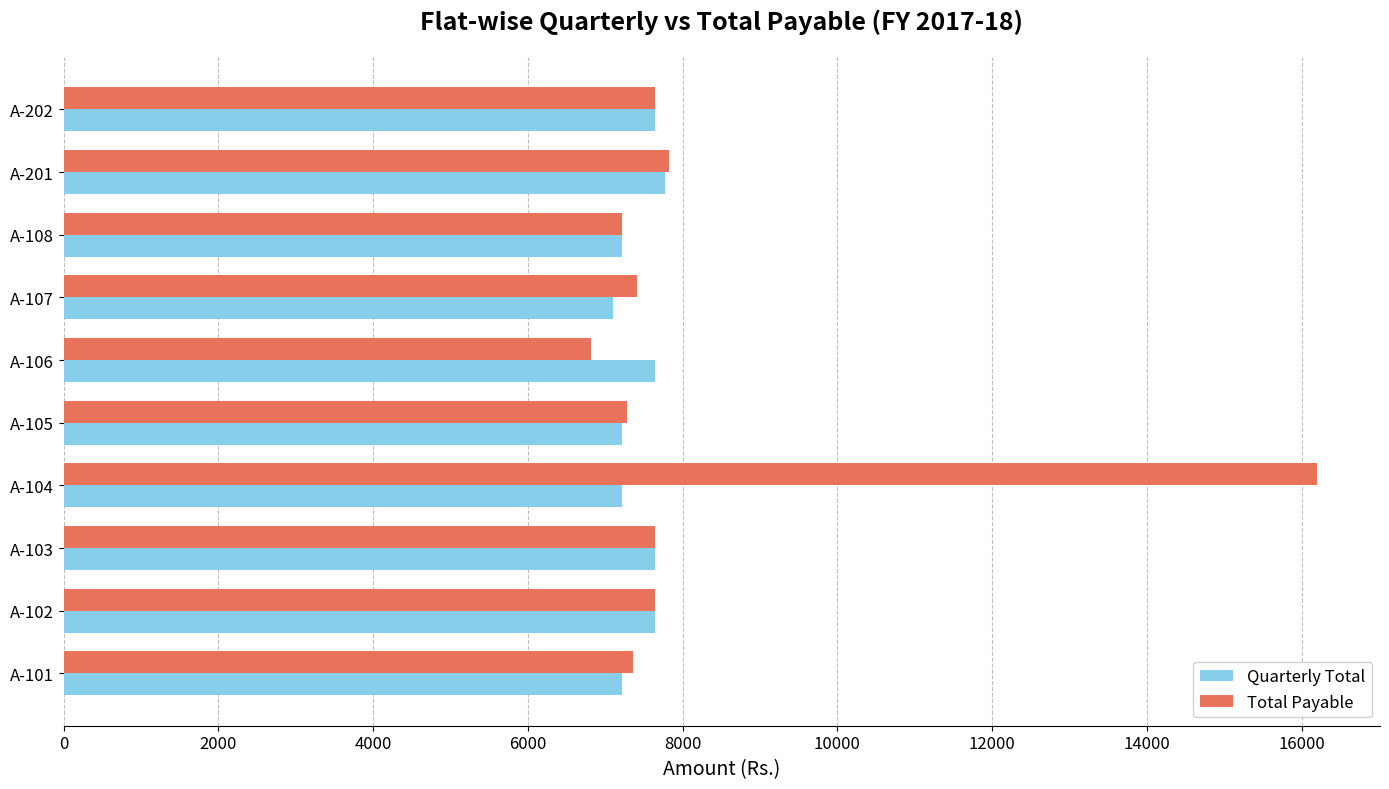

What are all the series names shown in the legend?

Quarterly Total, Total Payable